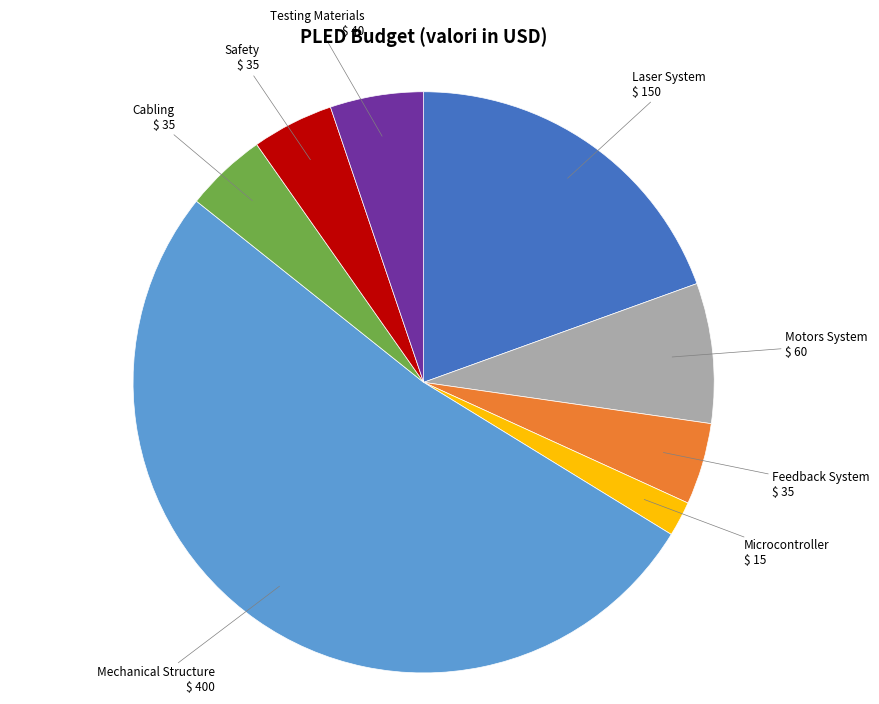

Is there a majority slice in this chart?

Yes